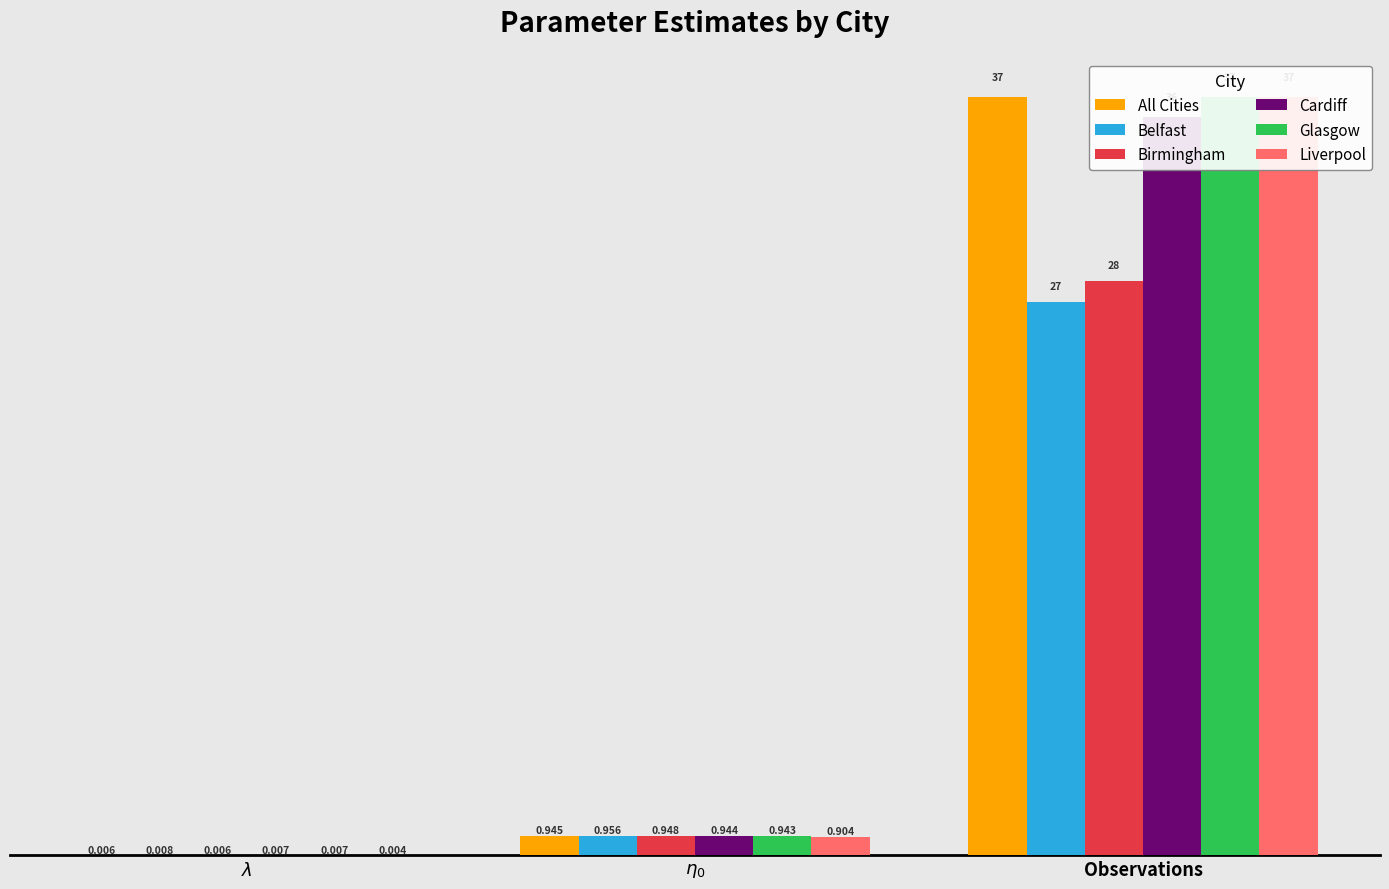

The Liverpool series shows 37.0 at Observations. True or false?

True